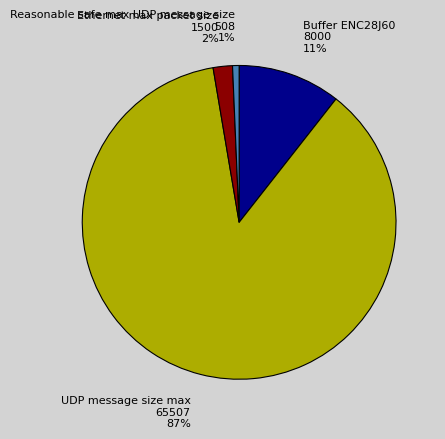

Rank the categories by value from lowest to highest.

Reasonable safe max UDP message size, Ethernet max packet size, Buffer ENC28J60, UDP message size max